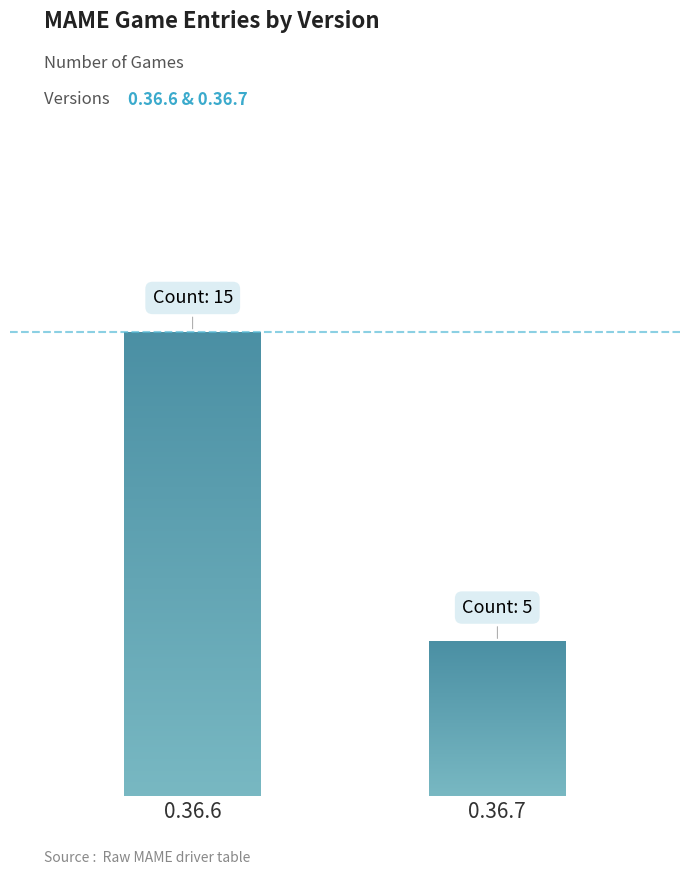

Are the bars horizontal?

No